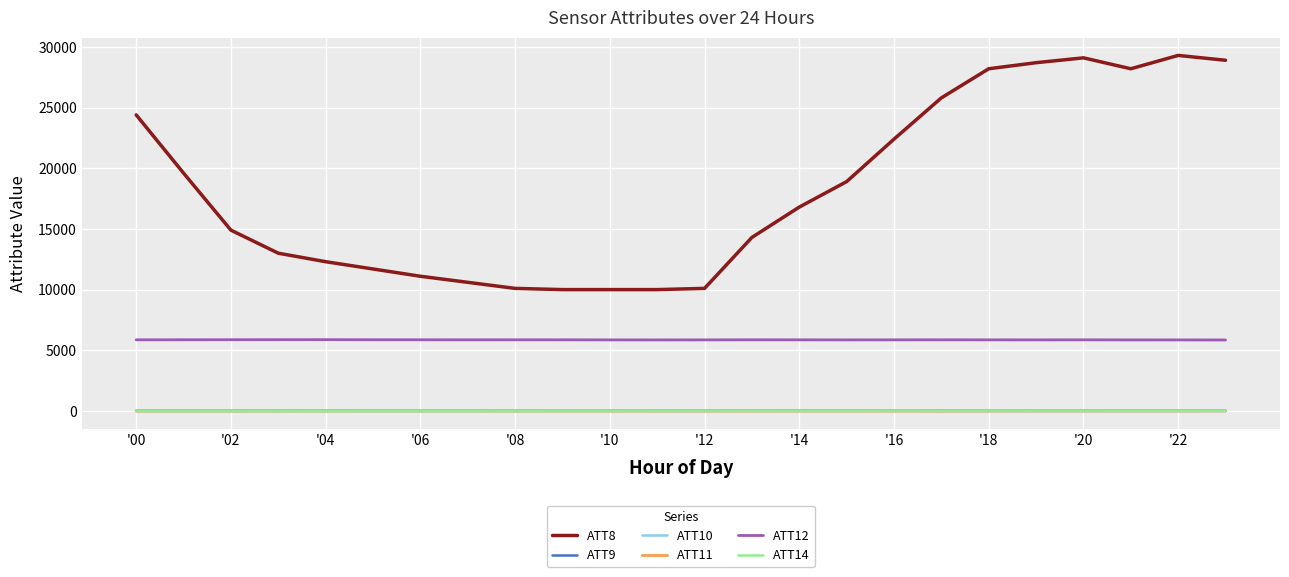

Which series has the largest range (max minus min)?

ATT8